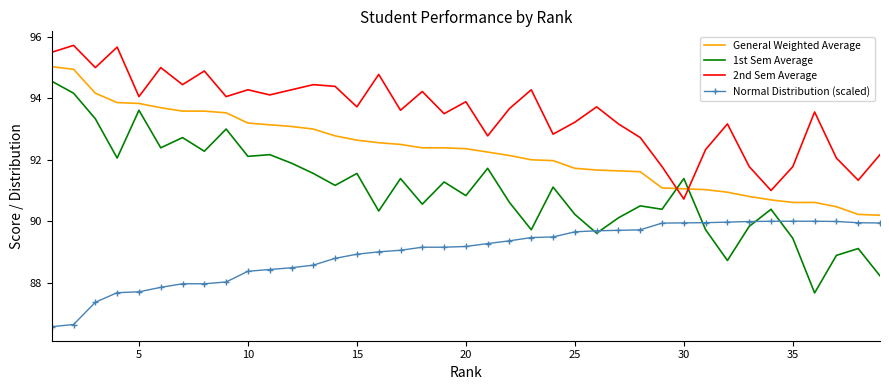

Which series has the largest total across all categories?

2nd Sem Average